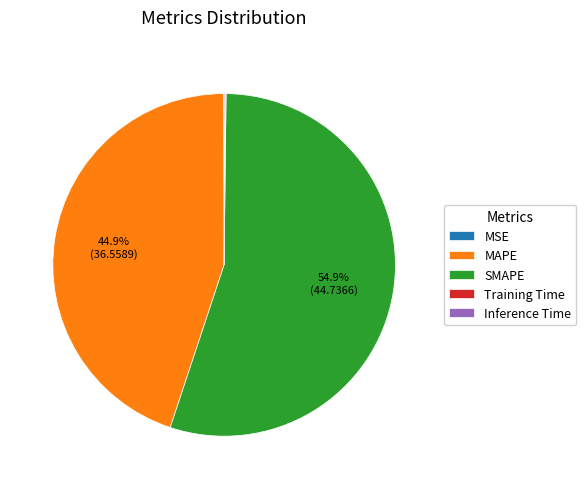

What is the majority slice?

SMAPE